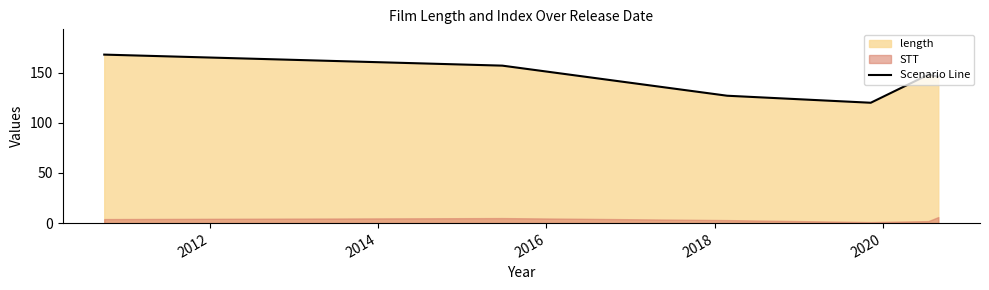

What is the maximum value shown in the chart?

168